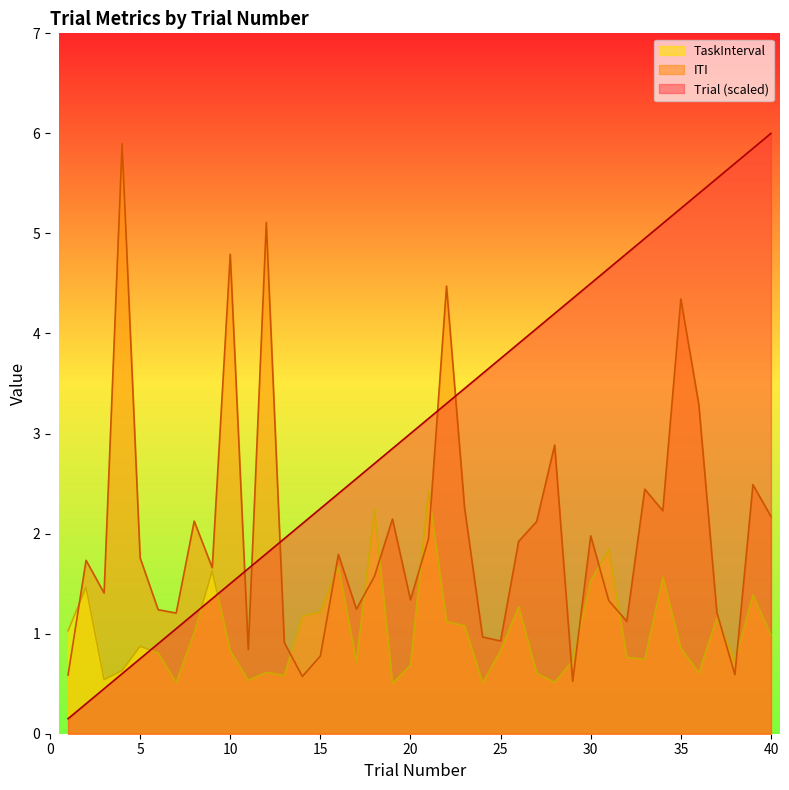

Between 18 and 22, which is larger?

22